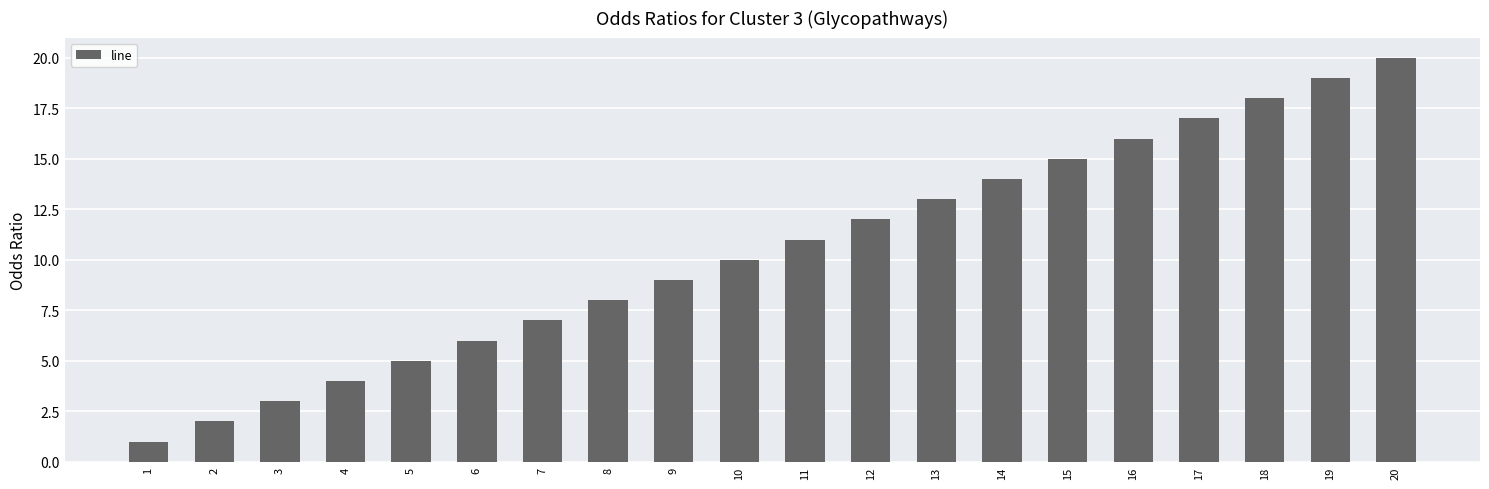

True or false: the data shows 9 at 17.

False